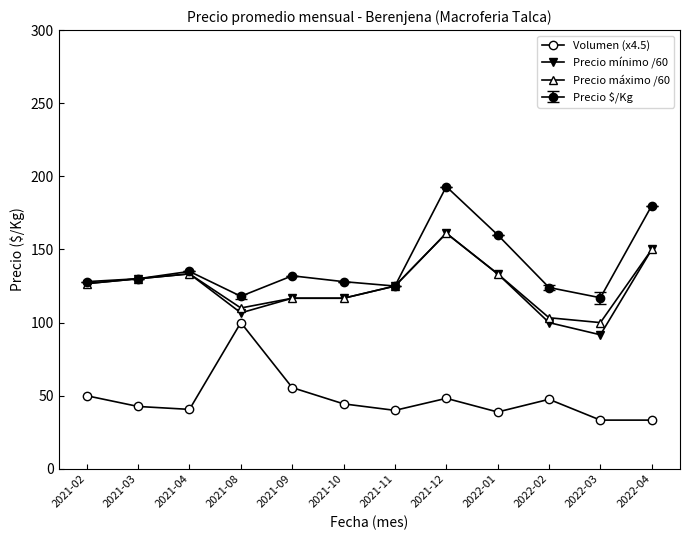

True or false: Volumen (x4.5) has more than 0 interior local peaks.

True